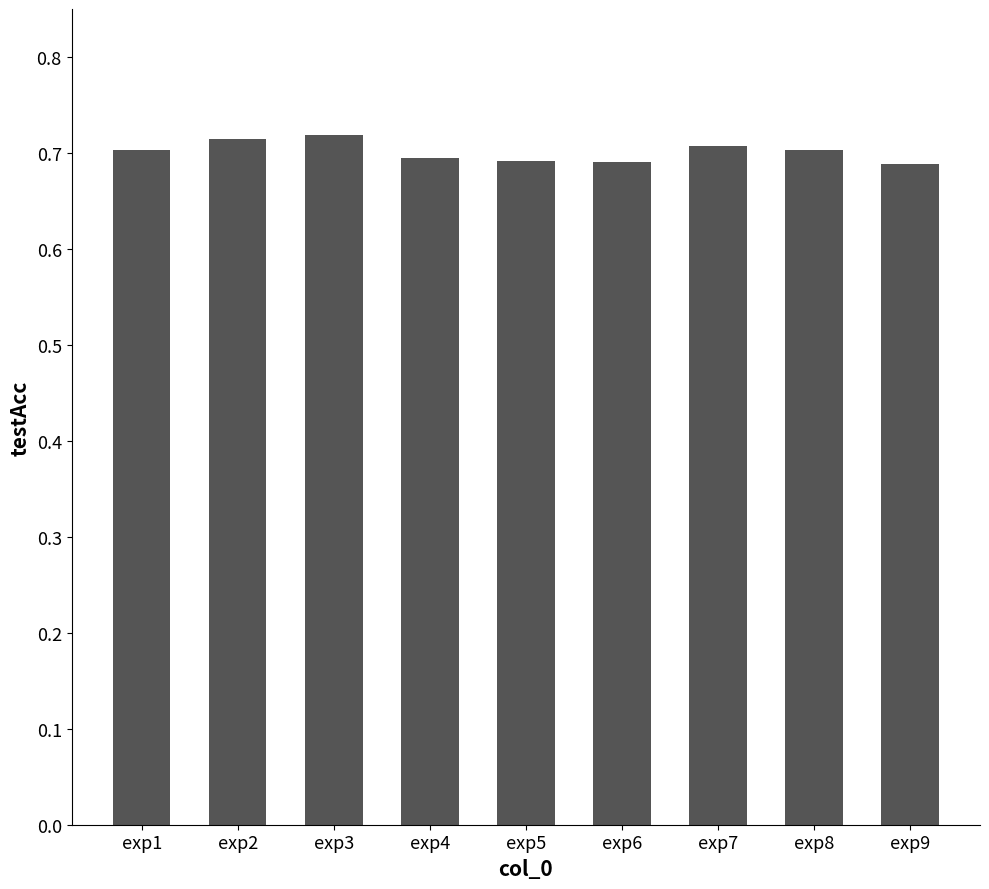

How many distinct data groups are displayed?

1